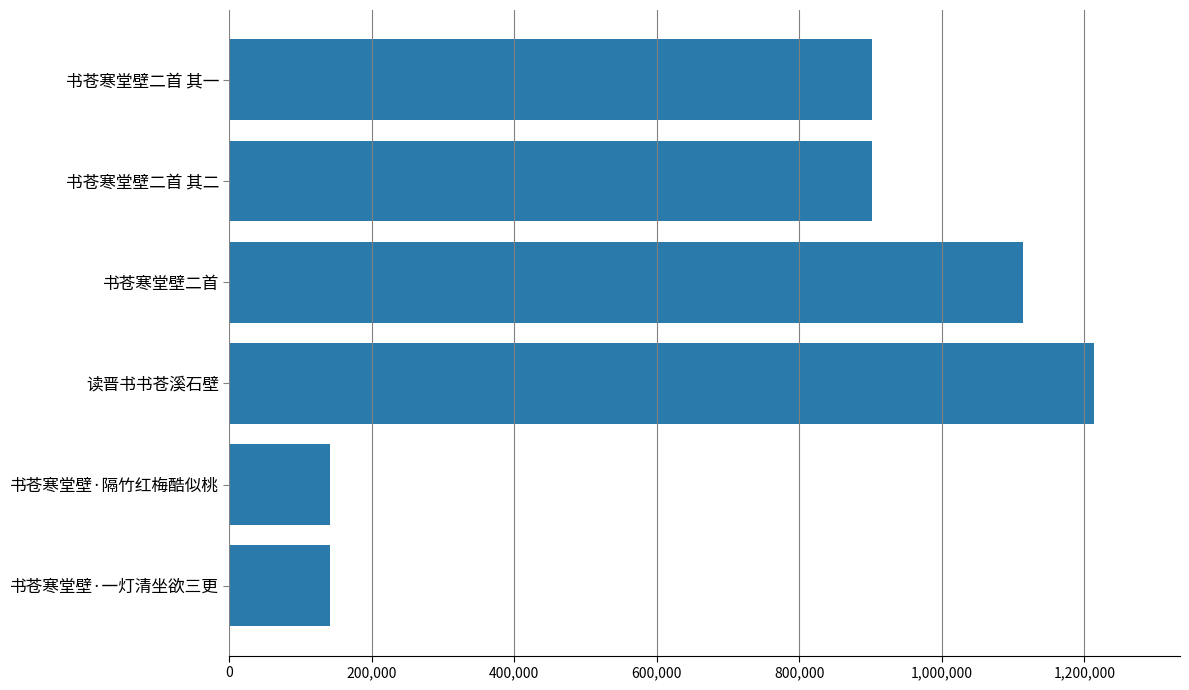

The value at 书苍寒堂壁·一灯清坐欲三更 is 73163. True or false?

False